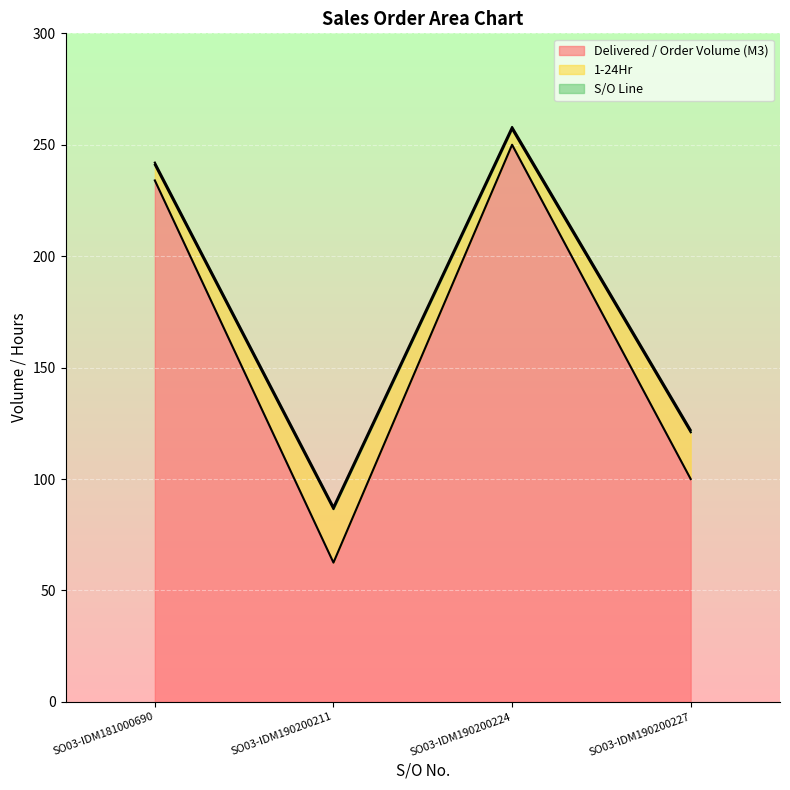

Reading left to right, list all the values displayed in this chart.

Delivered / Order Volume (M3): 234.0	62.5	250.0	100.0
1-24Hr: 241.0	86.5	257.0	121.0